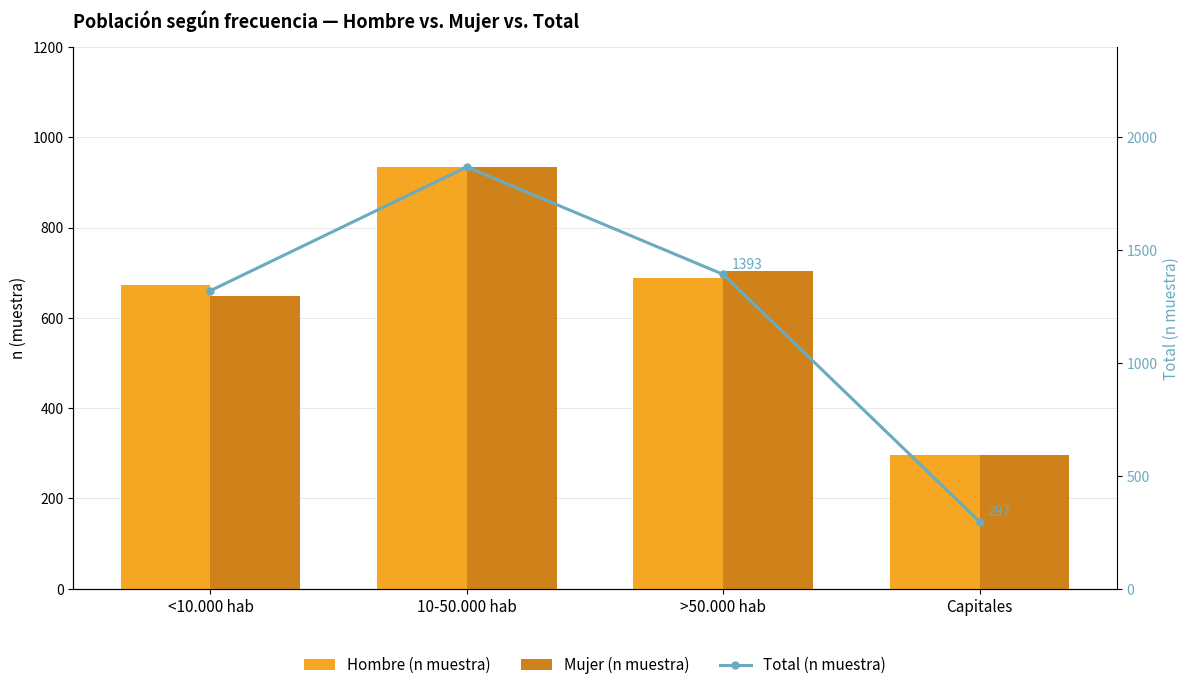

What is the label of the 2nd bar from the right?

>50.000 hab